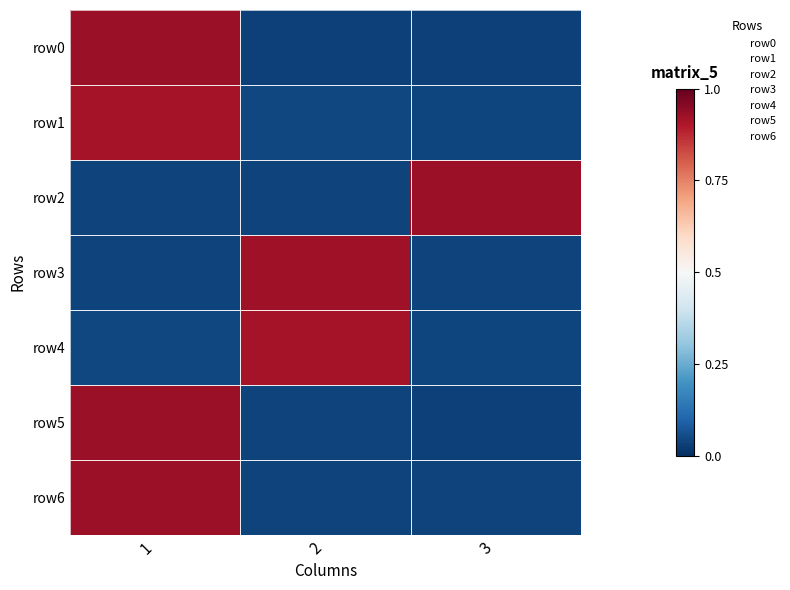

Which series changed the most between 1 and 2?

row0